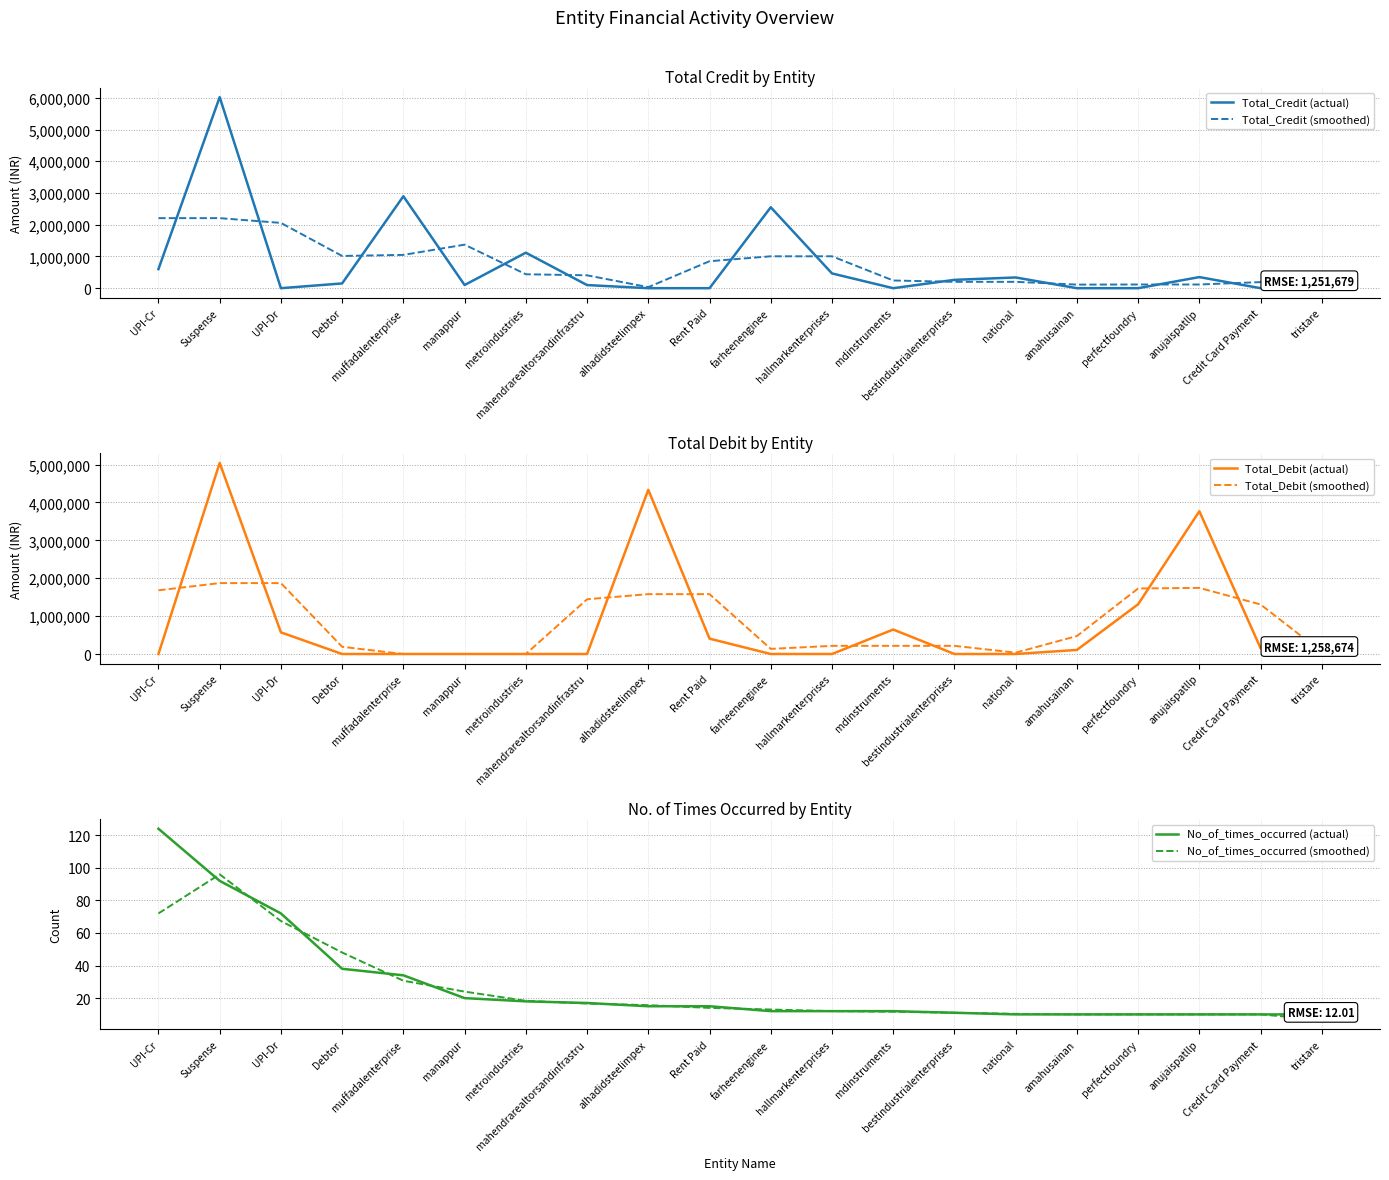

Which has a higher value, Debtor or amahusainan?

Debtor